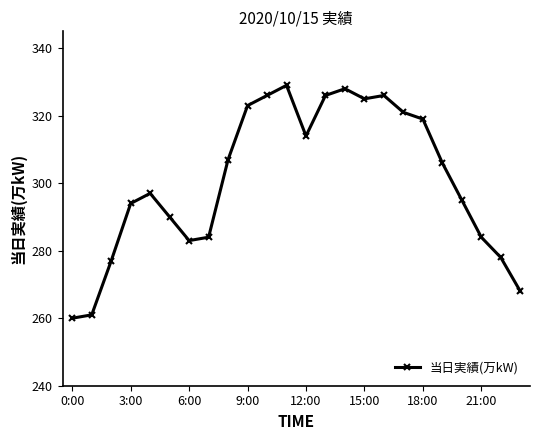

What is the value of the 9th point from the left?

307